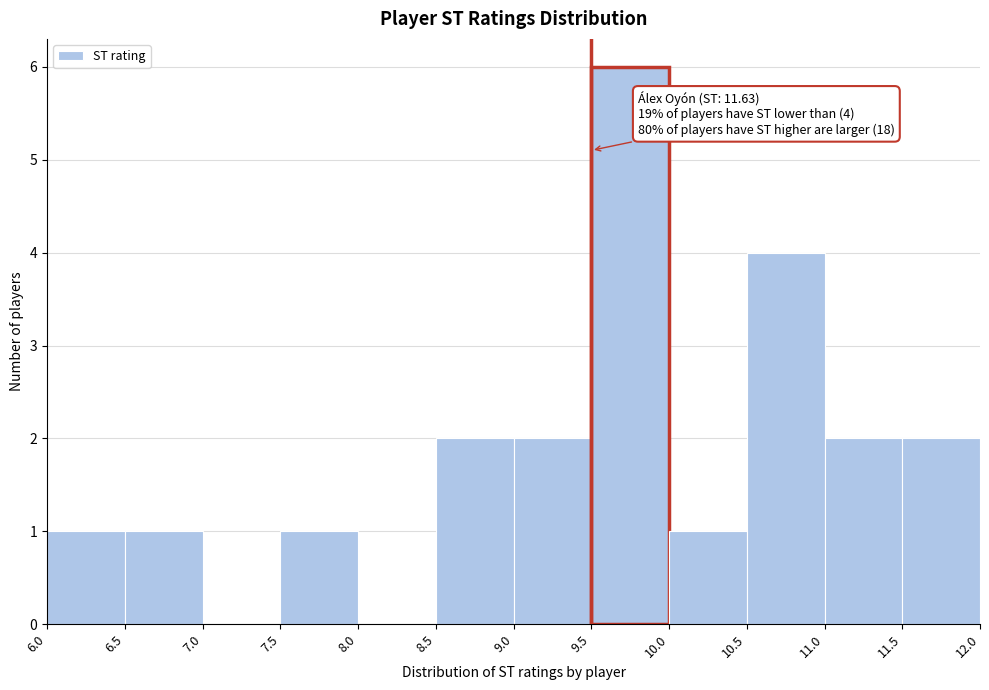

Over which range of the x-axis is the bar tallest?

9.5 to 10.0